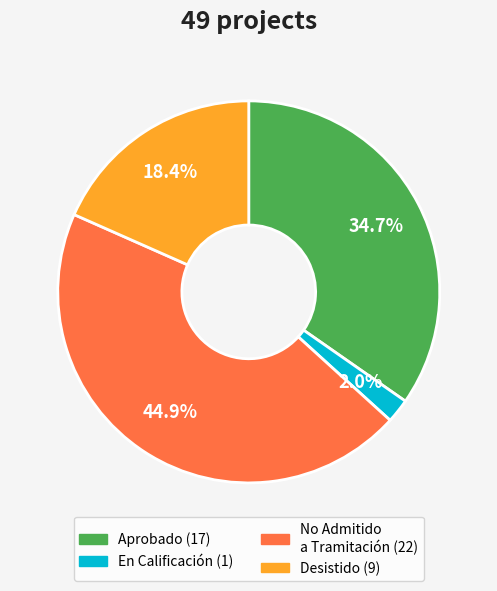

How many slices are in this pie chart?

4